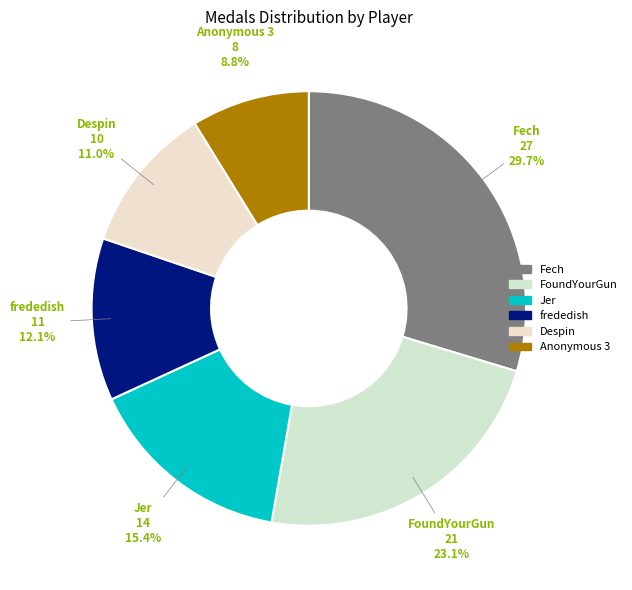

How many segments does this pie chart have?

6